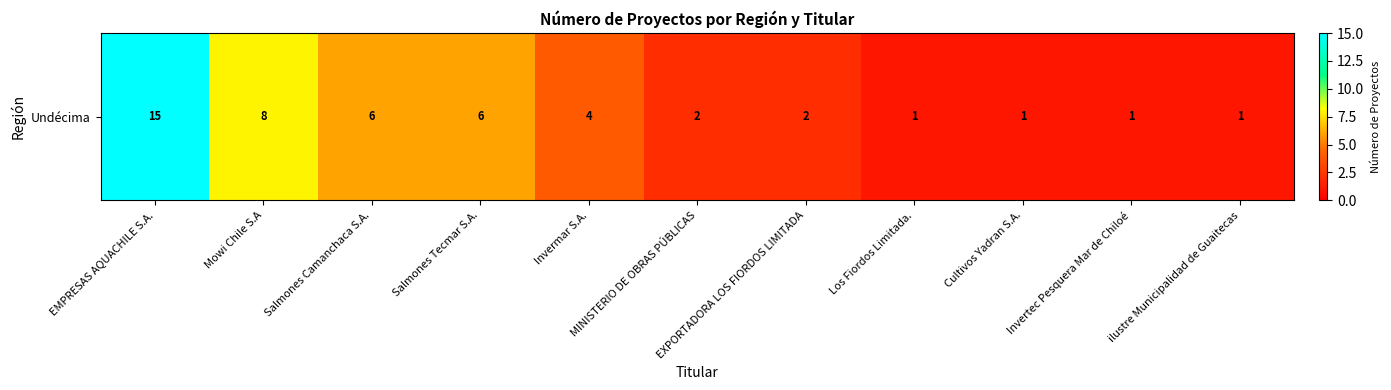

Where is the data nearest to the value 8?

Mowi Chile S.A